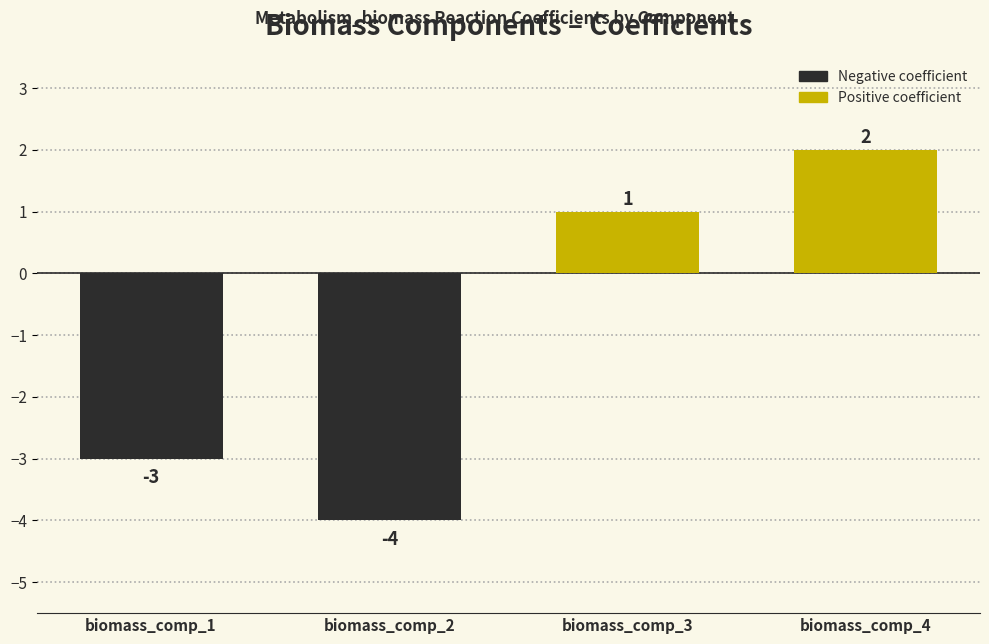

How many bars are there in total?

4